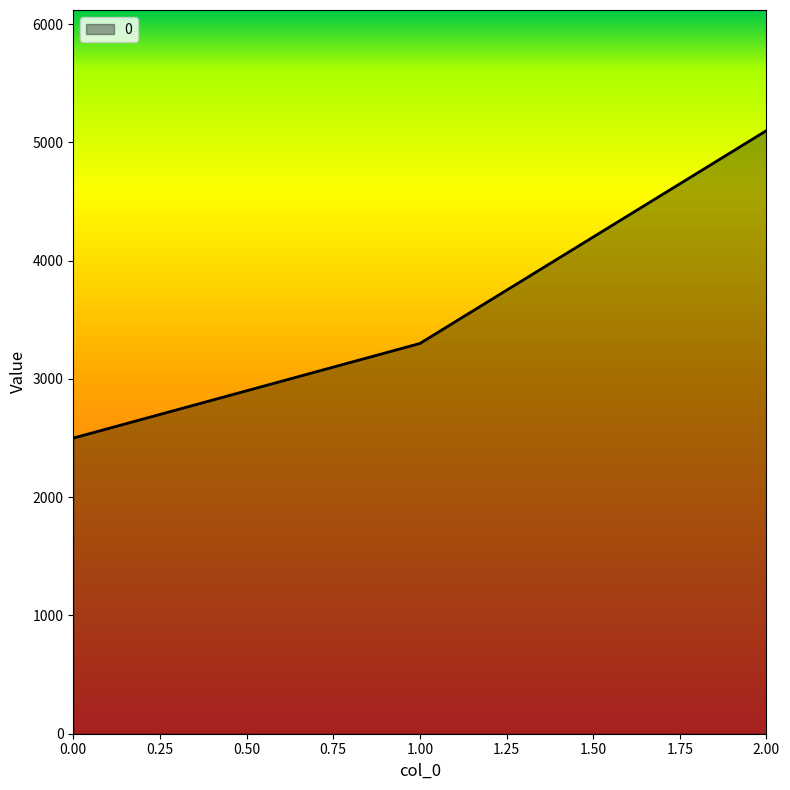

What is the difference between the maximum and second lowest values?

1800